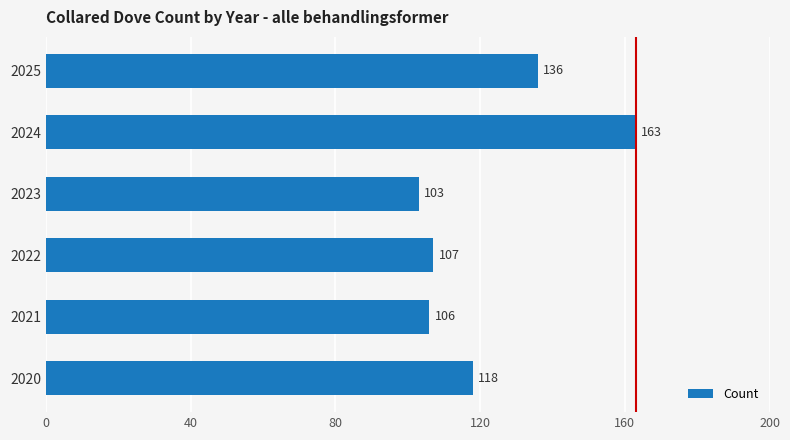

Reading bottom to top, transcribe all the data shown in this chart.

118	106	107	103	163	136